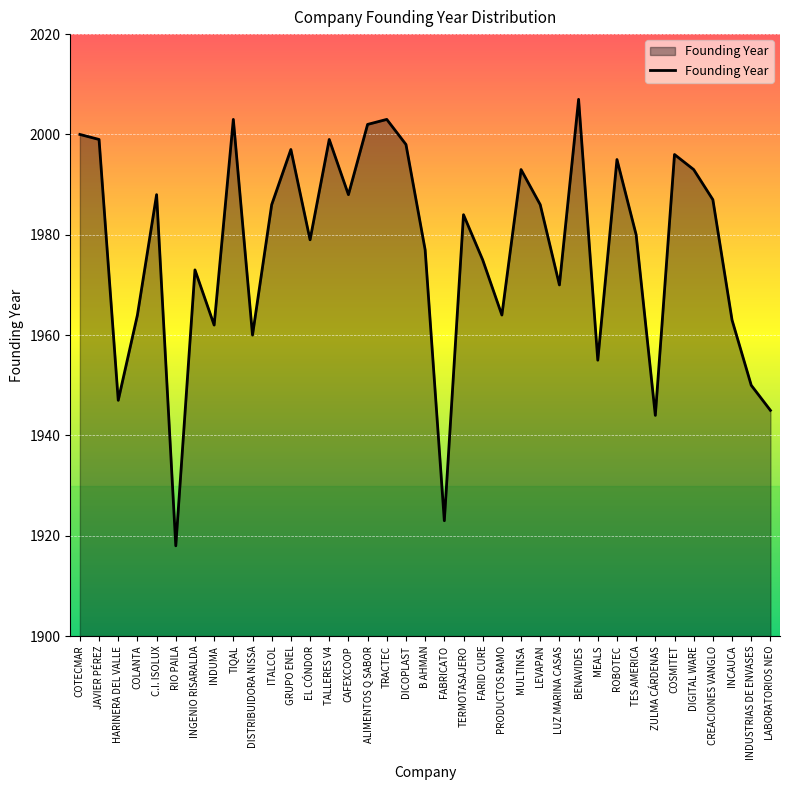

What is the difference between the maximum and minimum values?

89